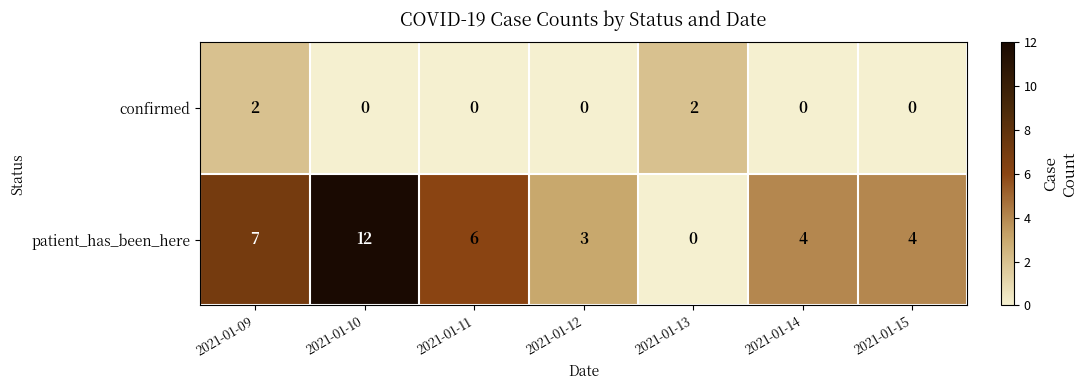

At which label does patient_has_been_here first exceed 4?

2021-01-09